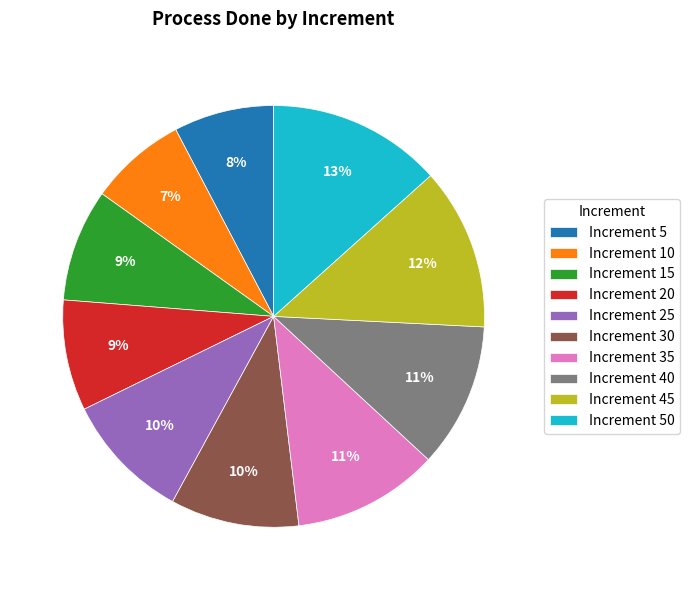

True or false: Increment 10 accounts for 1% of the total.

False